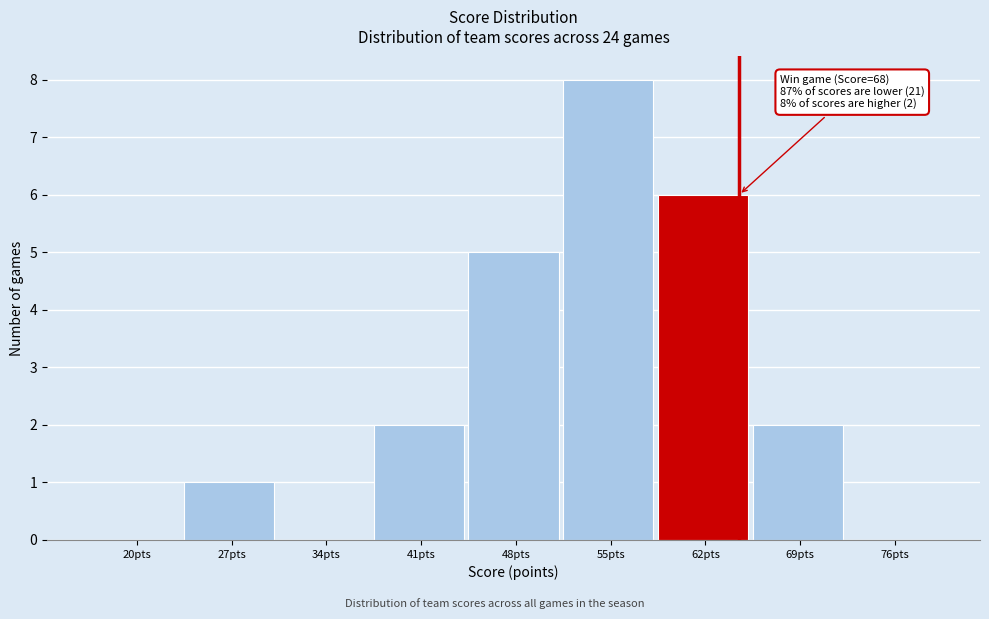

Reading left to right, list all the values displayed in this chart.

20pts=0	27pts=1	34pts=0	41pts=2	48pts=5	55pts=8	62pts=6	69pts=2	76pts=0